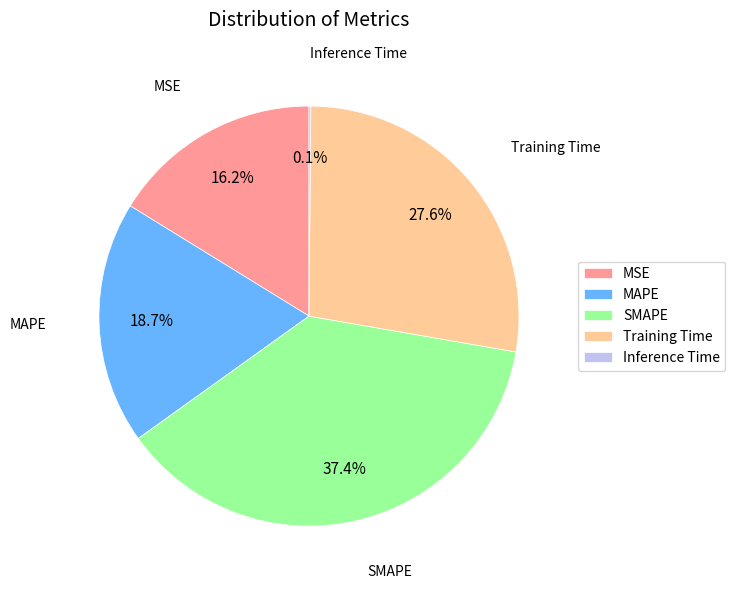

Which slice is the largest?

SMAPE